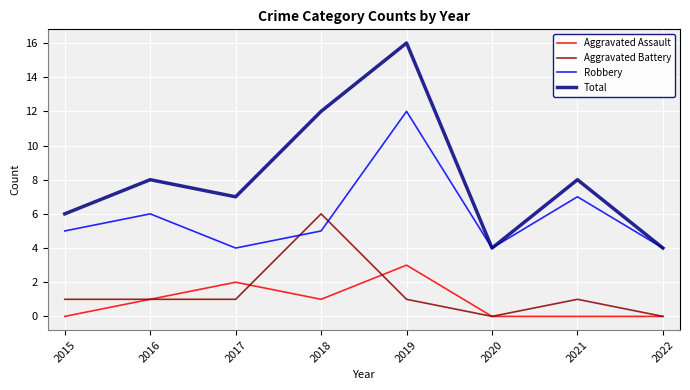

At which category does Robbery reach its first local valley?

2017